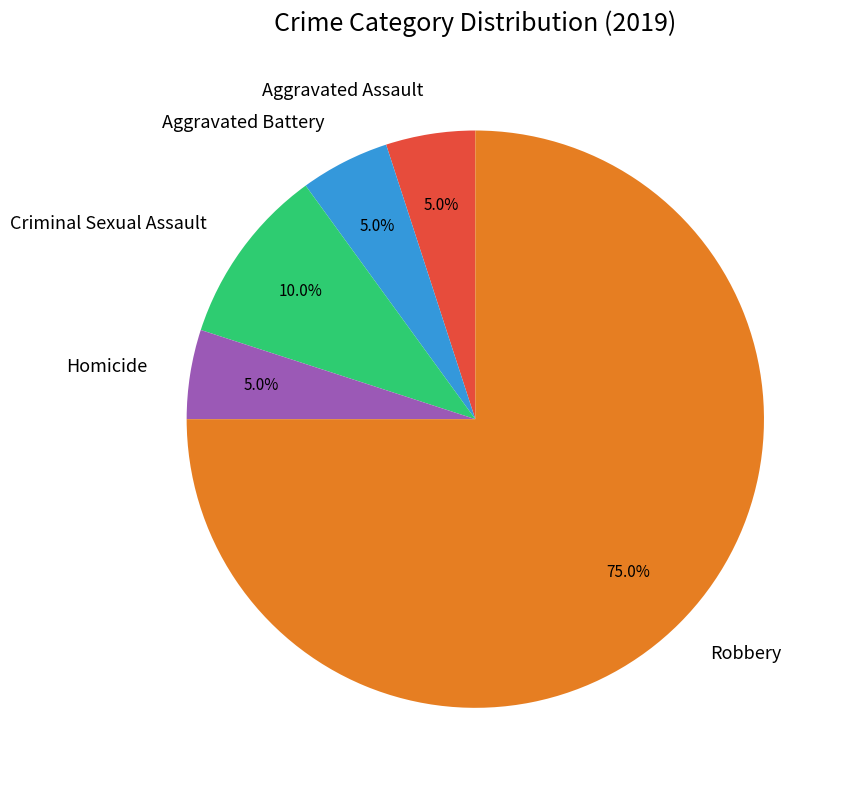

To the nearest percent, what is the average slice percentage?

20%